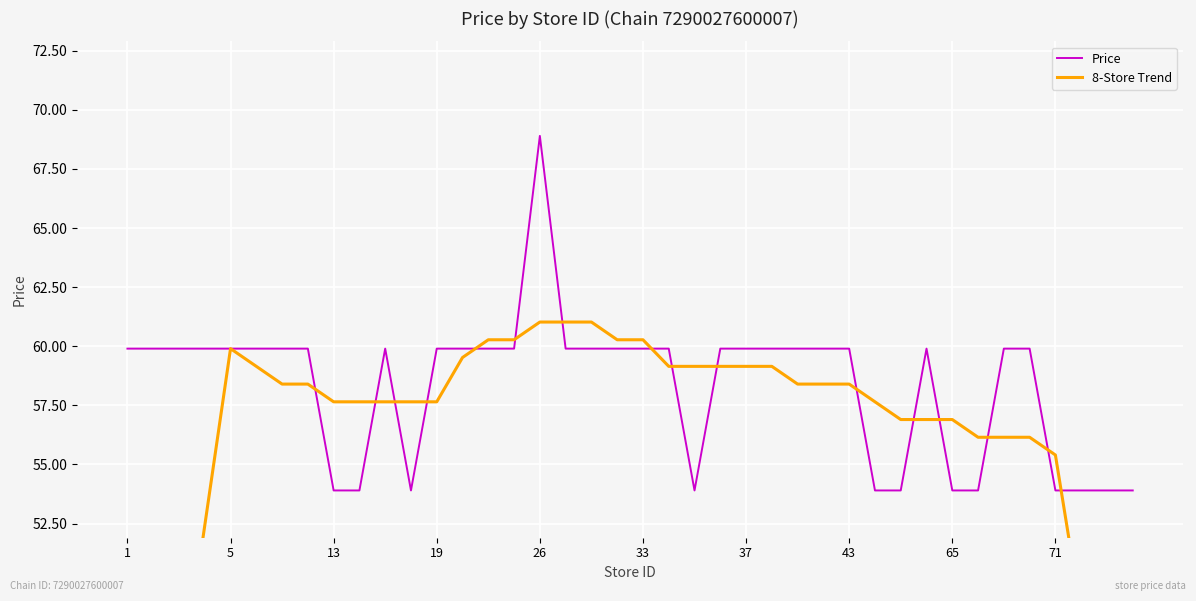

What is the minimum value for Price?

53.9